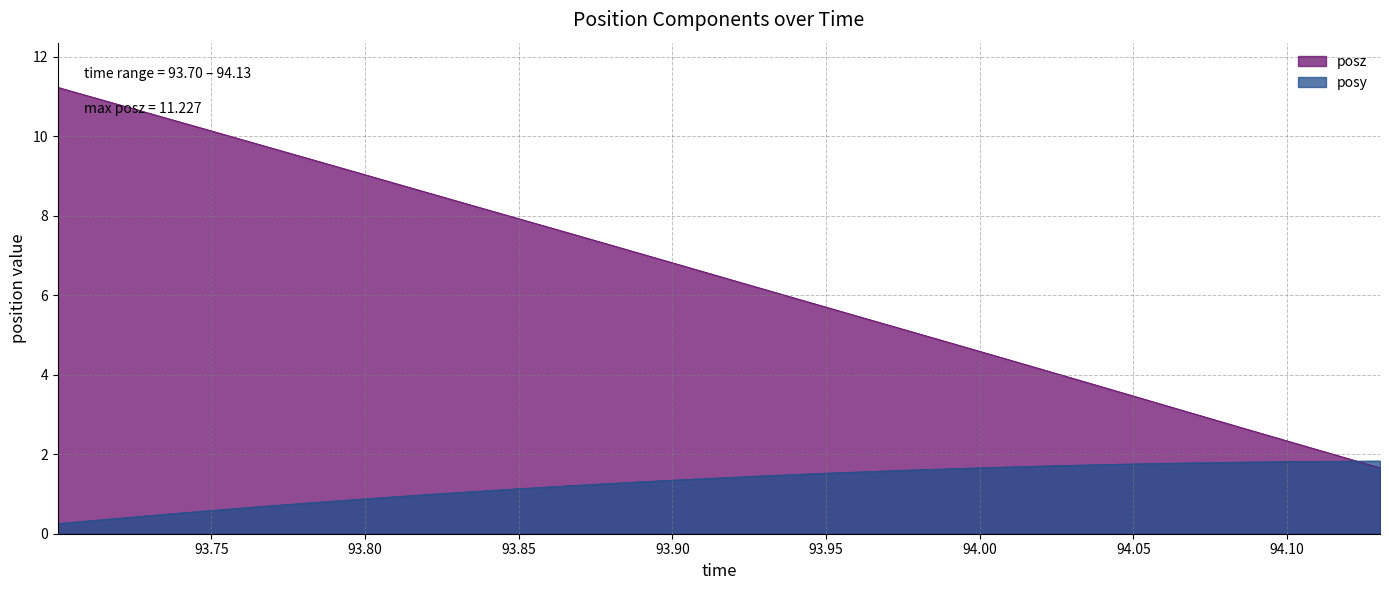

Does the chart have visible grid lines?

Yes